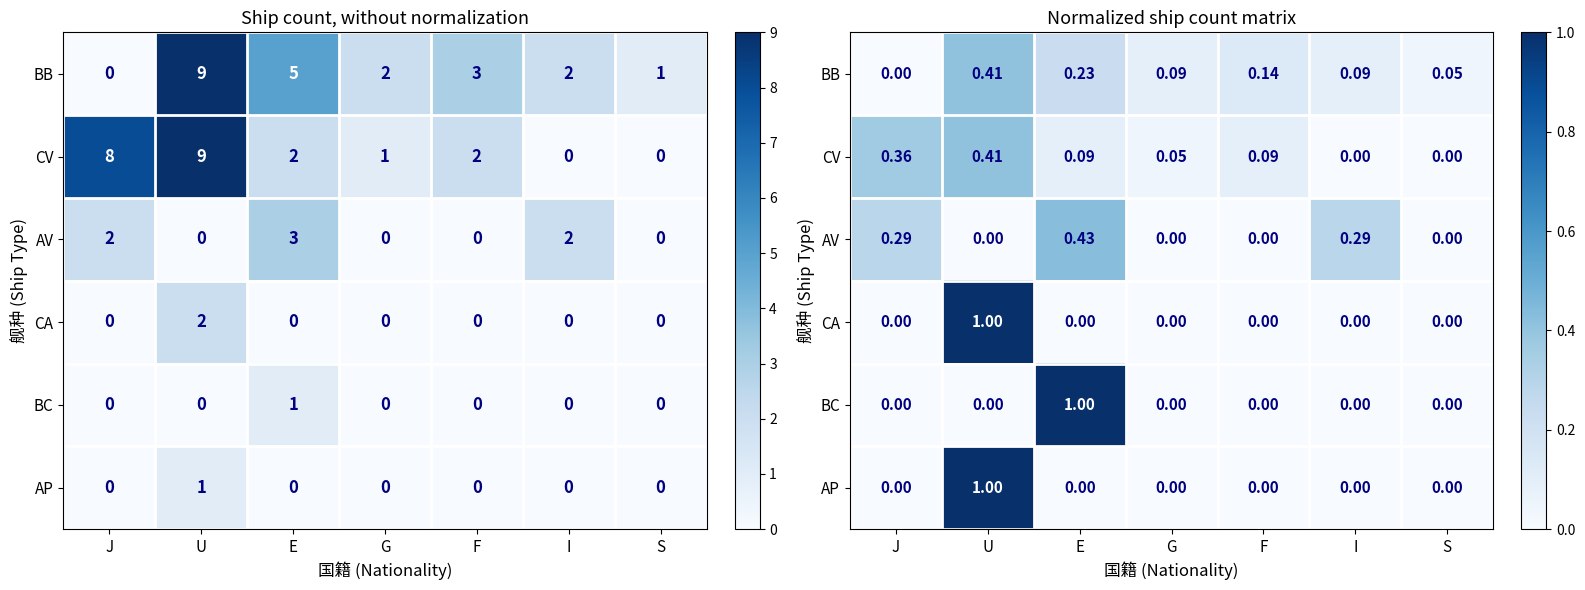

Count the number of categories in the chart.

7